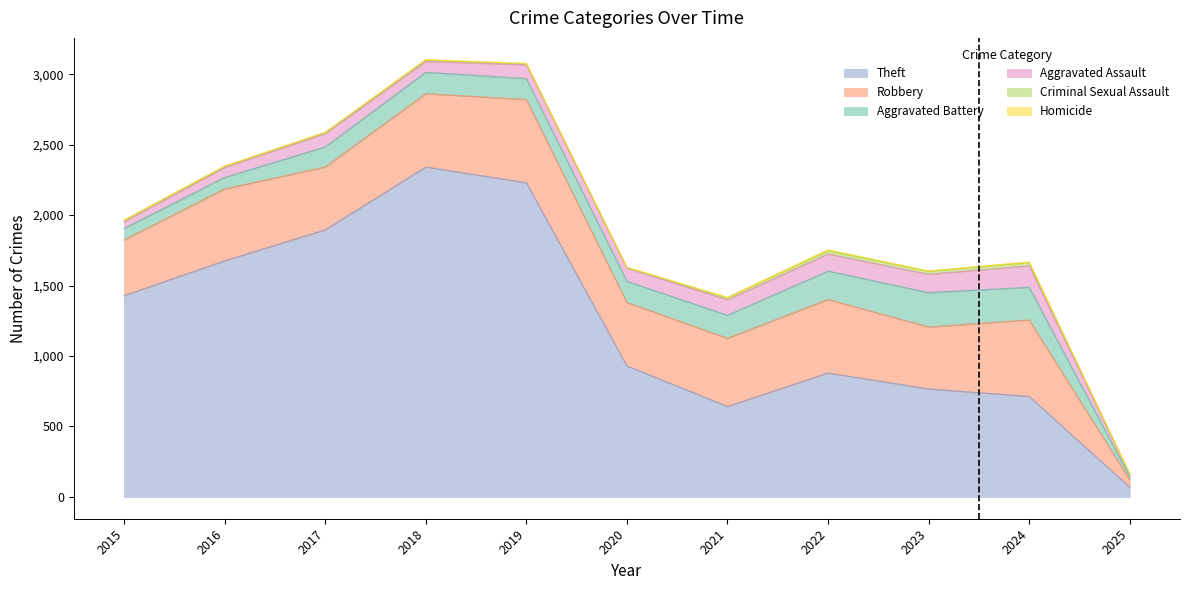

What is the difference between the second highest and minimum values in the Robbery series?

490